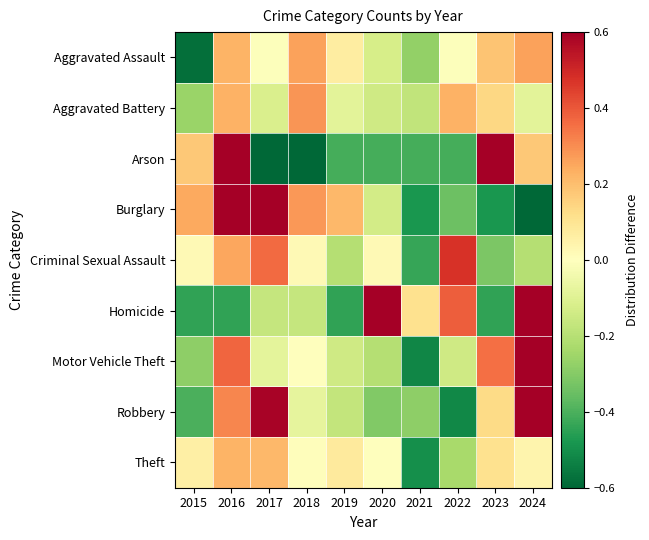

Reading left to right, transcribe all the data shown in this chart.

Aggravated Assault: 2015=-0.6	2016=0.2	2017=-0.0	2018=0.3	2019=0.1	2020=-0.1	2021=-0.3	2022=-0.0	2023=0.2	2024=0.3
Aggravated Battery: 2015=-0.3	2016=0.2	2017=-0.1	2018=0.3	2019=-0.1	2020=-0.1	2021=-0.2	2022=0.2	2023=0.1	2024=-0.1
Arson: 2015=0.2	2016=1.6	2017=-0.7	2018=-0.7	2019=-0.4	2020=-0.4	2021=-0.4	2022=-0.4	2023=1.1	2024=0.2
Burglary: 2015=0.2	2016=0.7	2017=0.7	2018=0.3	2019=0.2	2020=-0.1	2021=-0.5	2022=-0.3	2023=-0.5	2024=-0.7
Criminal Sexual Assault: 2015=0.0	2016=0.2	2017=0.4	2018=0.0	2019=-0.2	2020=0.0	2021=-0.4	2022=0.5	2023=-0.3	2024=-0.2
Homicide: 2015=-0.4	2016=-0.4	2017=-0.2	2018=-0.2	2019=-0.4	2020=0.9	2021=0.1	2022=0.4	2023=-0.4	2024=0.7
Motor Vehicle Theft: 2015=-0.3	2016=0.4	2017=-0.1	2018=-0.0	2019=-0.1	2020=-0.2	2021=-0.5	2022=-0.1	2023=0.4	2024=0.7
Robbery: 2015=-0.4	2016=0.3	2017=0.6	2018=-0.1	2019=-0.2	2020=-0.3	2021=-0.3	2022=-0.5	2023=0.1	2024=0.7
Theft: 2015=0.1	2016=0.2	2017=0.2	2018=0.0	2019=0.1	2020=-0.0	2021=-0.5	2022=-0.2	2023=0.1	2024=0.0